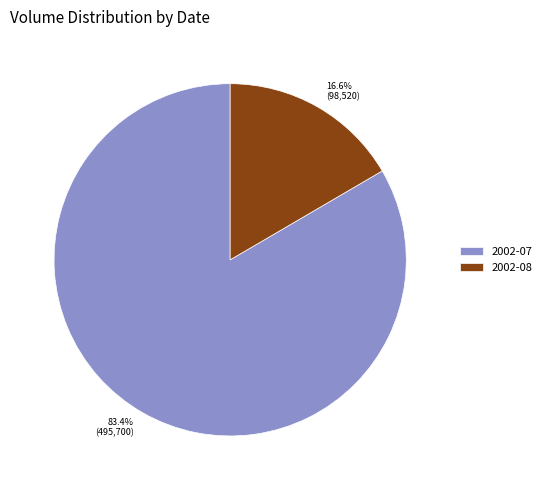

Which has a higher value, 83.4% (495,700) or 16.6% (98,520)?

83.4% (495,700)